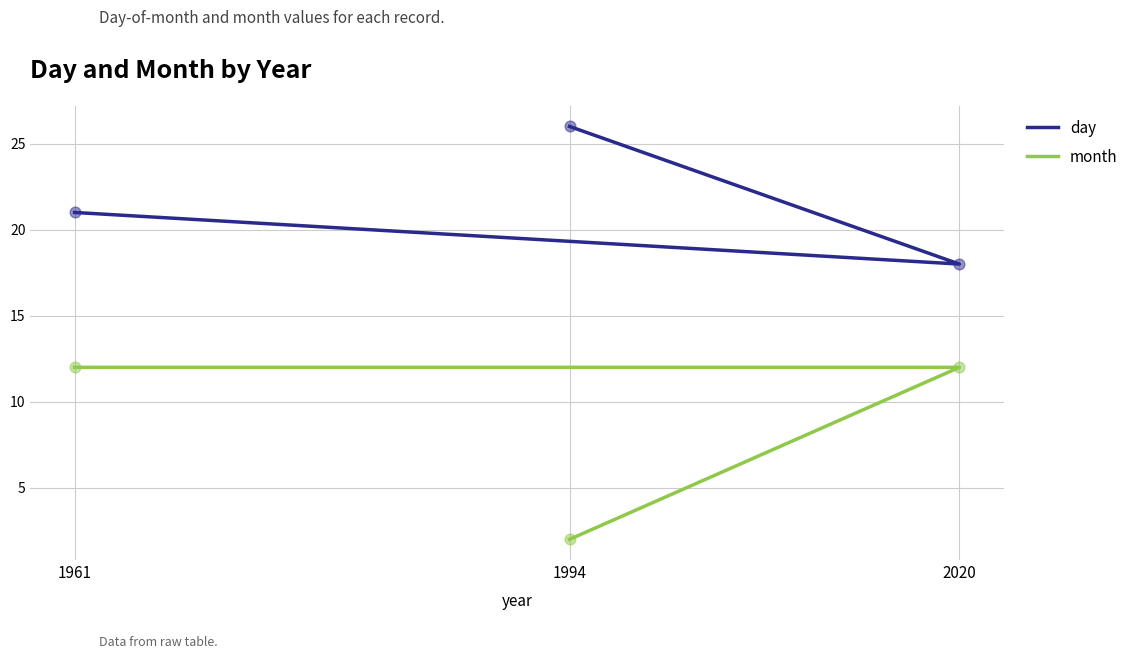

Is the value of month at 1961 greater than the value of day at 1961?

No